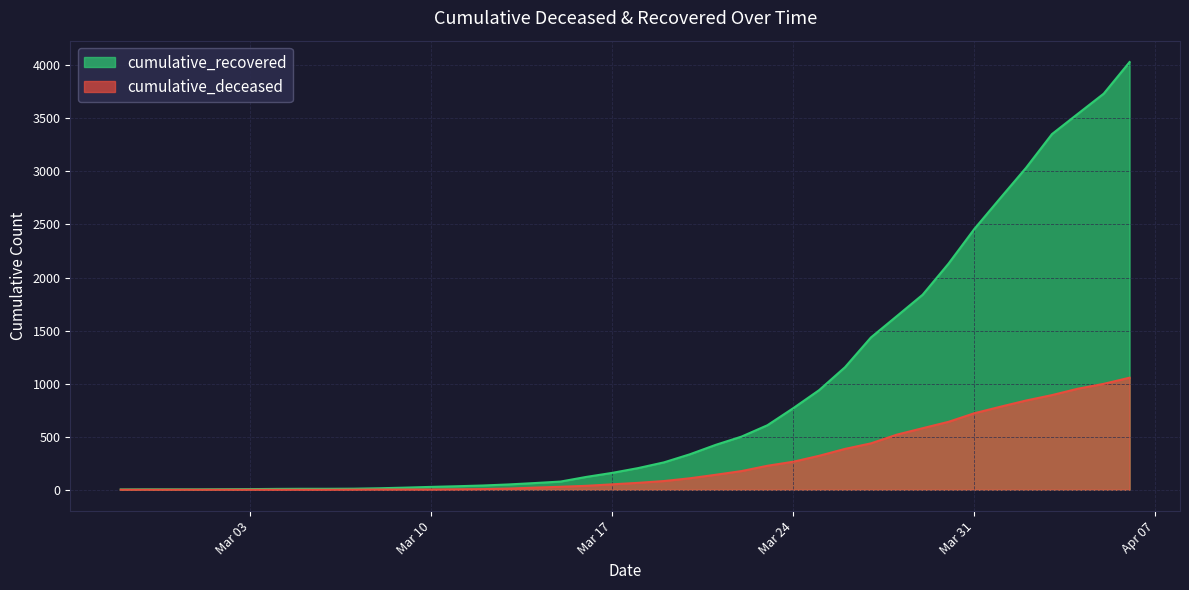

How many data points in cumulative_recovered are less than 204?

20